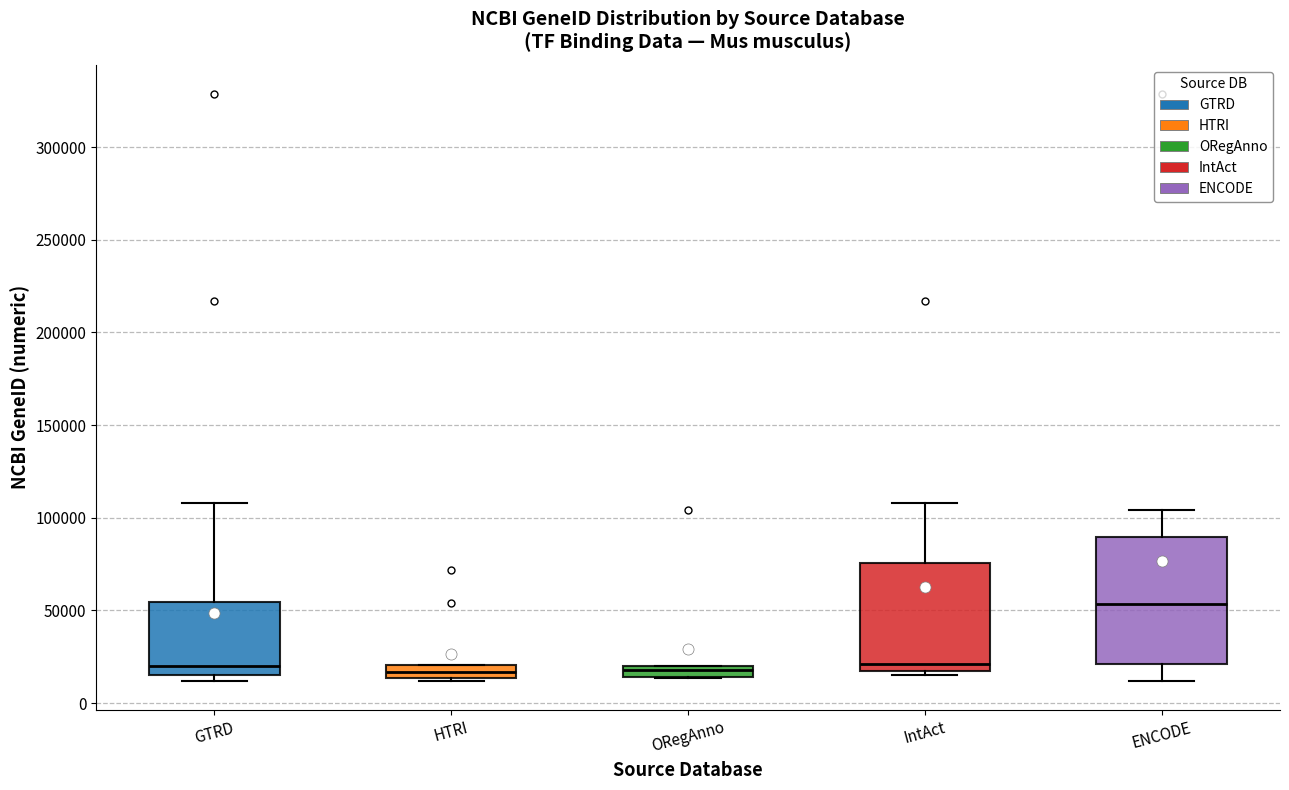

Where does the median line of the box for IntAct sit on the y-axis? The values are not printed on the chart, so give them approximately, as read against the axis.

20000